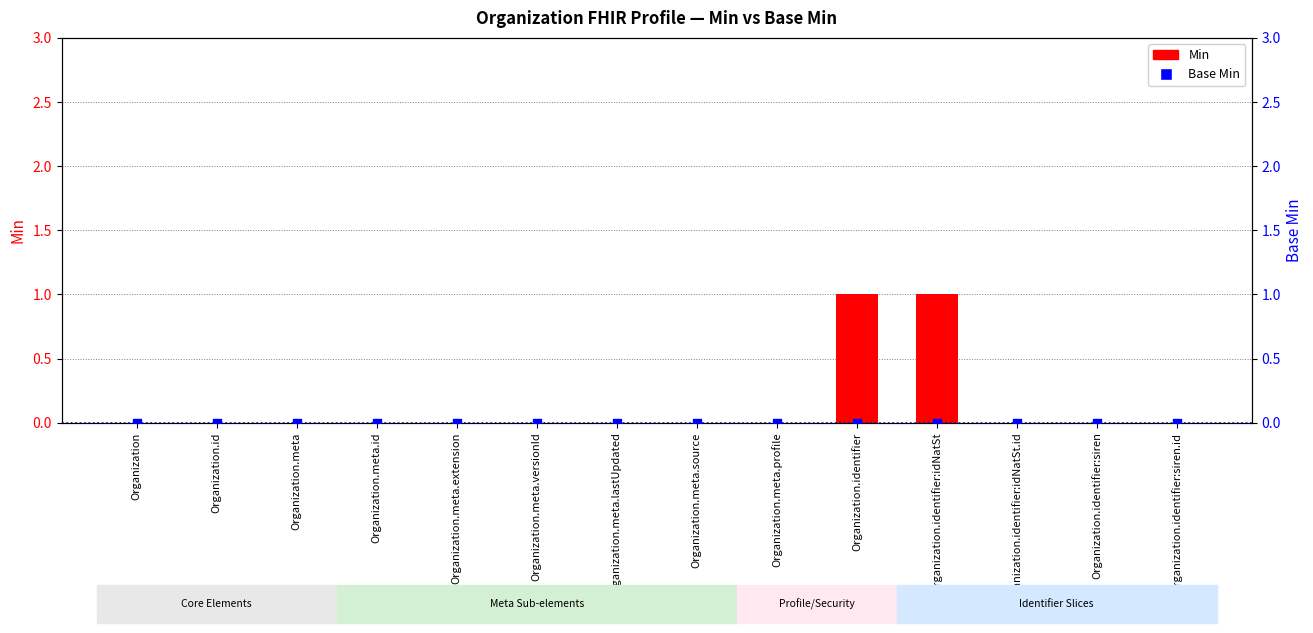

What are all the series names shown in the legend?

Min, Base Min